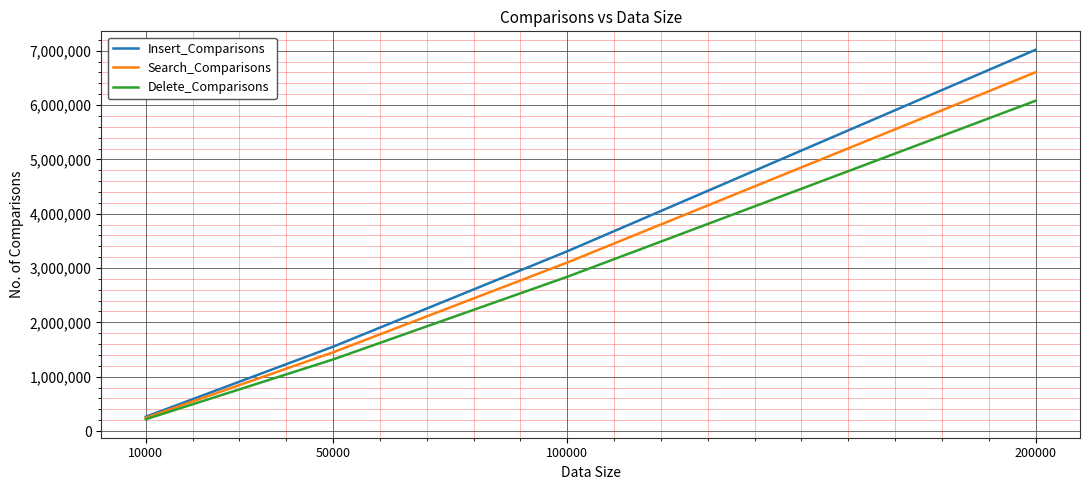

How many lines are shown in the chart?

3